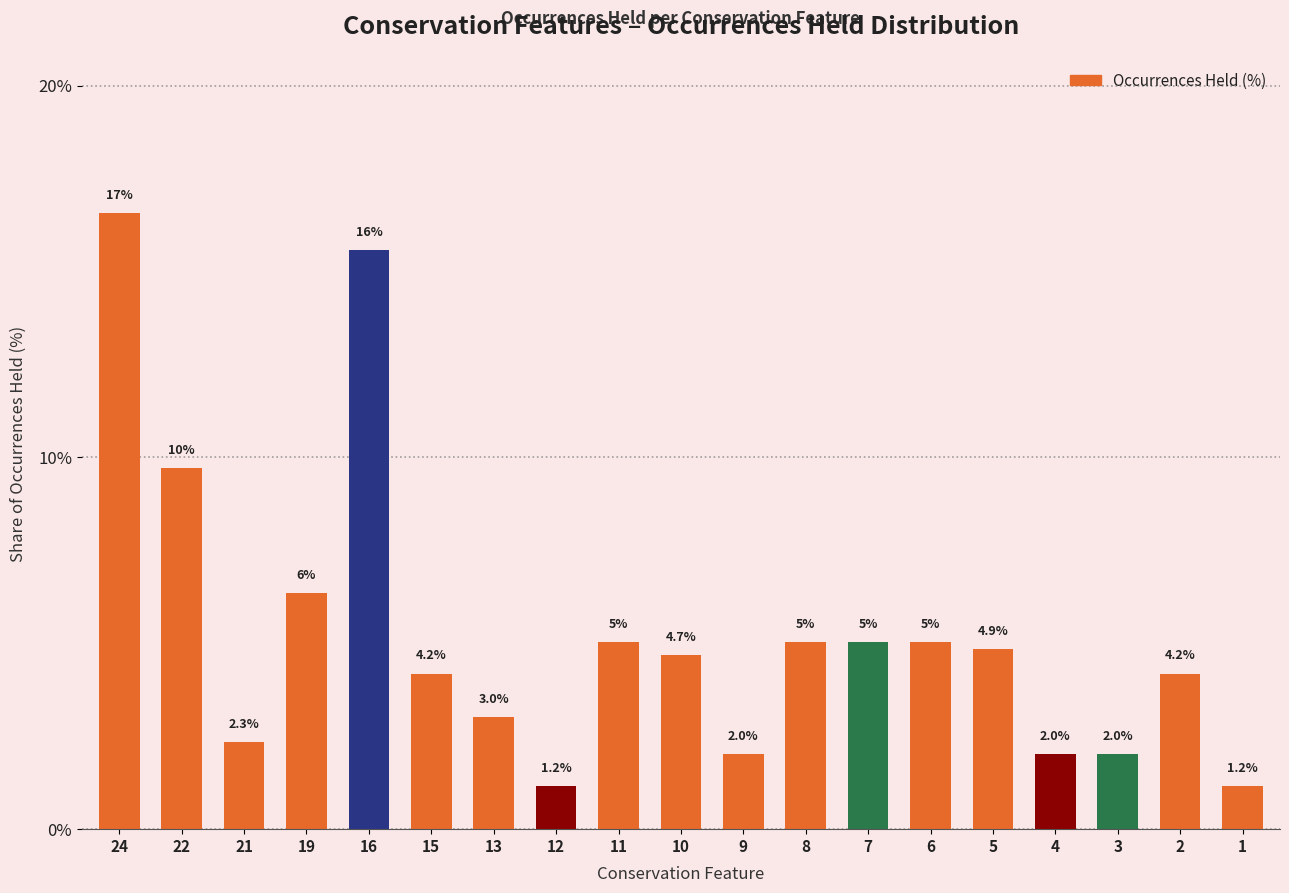

Does the chart contain any negative values?

No